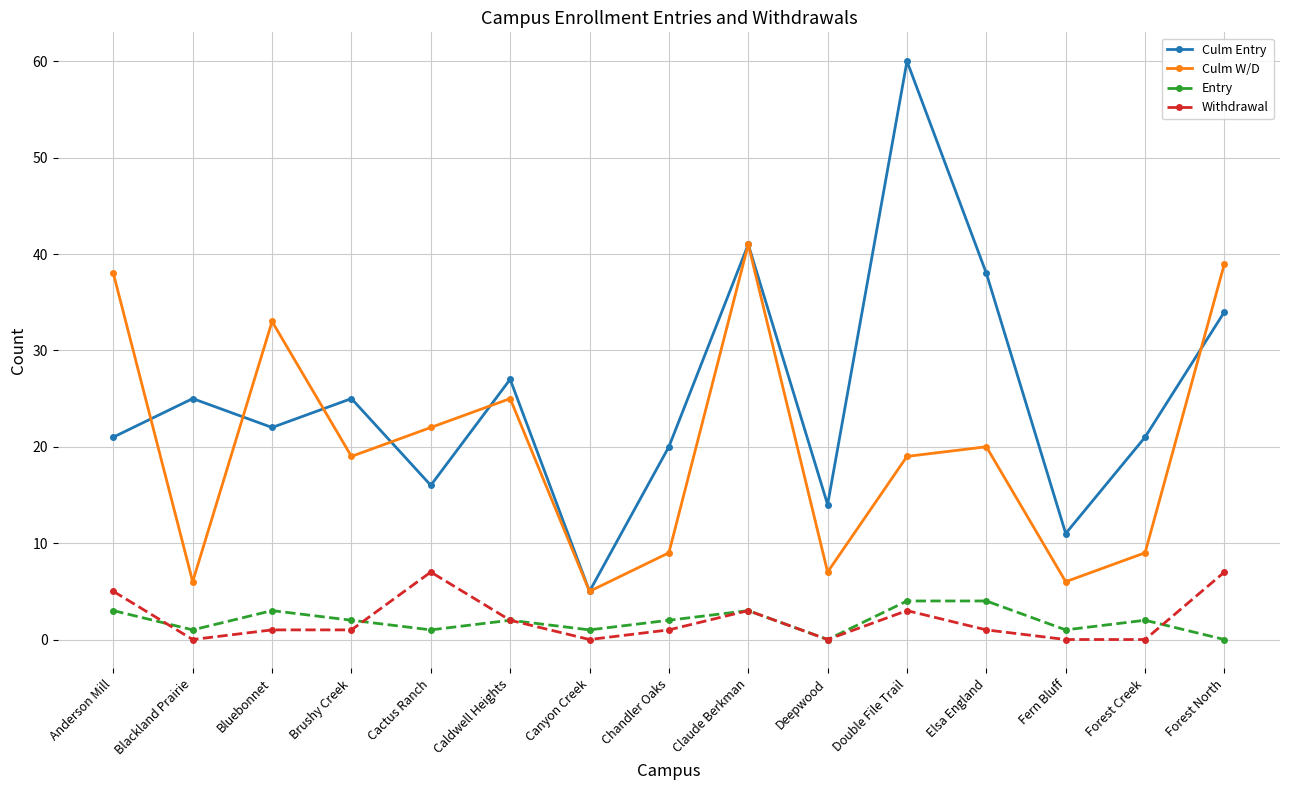

List the series in order of their peak value, highest first.

Culm Entry, Culm W/D, Withdrawal, Entry